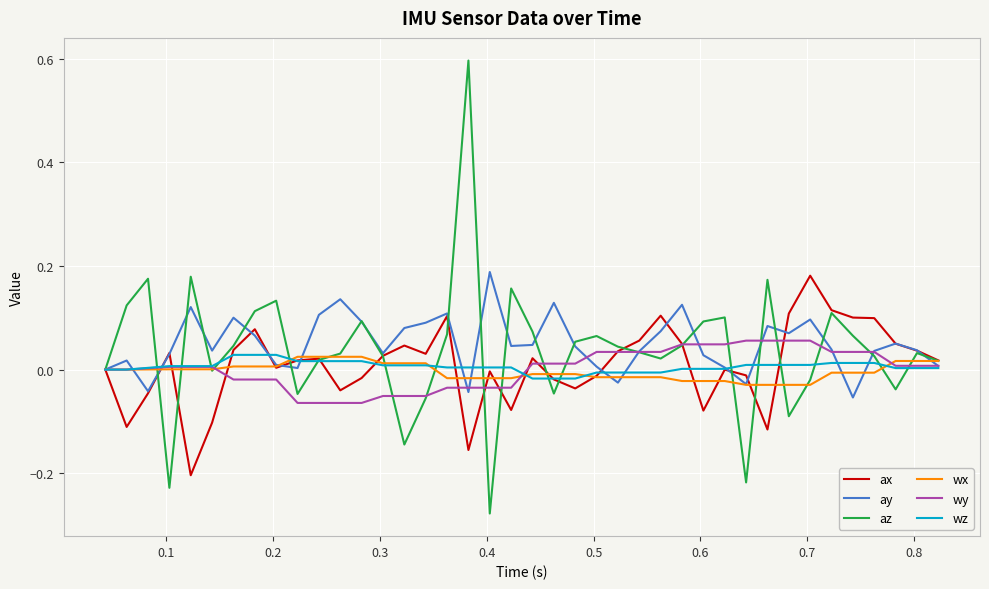

What is the maximum value shown in the chart?

0.6